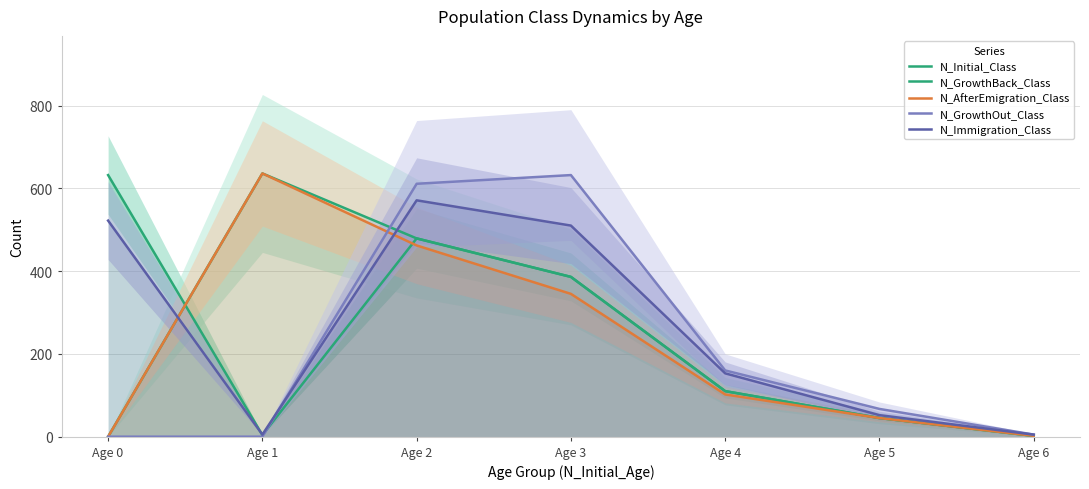

Reading right to left, what are all the values shown in this chart?

N_Initial_Class: Age 6=2	Age 5=45	Age 4=110	Age 3=386	Age 2=479	Age 1=4	Age 0=632
N_GrowthBack_Class: Age 6=2	Age 5=45	Age 4=110	Age 3=386	Age 2=479	Age 1=636	Age 0=0
N_AfterEmigration_Class: Age 6=2	Age 5=45	Age 4=102	Age 3=345	Age 2=462	Age 1=636	Age 0=0
N_GrowthOut_Class: Age 6=5	Age 5=67	Age 4=160	Age 3=632	Age 2=611	Age 1=0	Age 0=0
N_Immigration_Class: Age 6=5	Age 5=52	Age 4=153	Age 3=510	Age 2=571	Age 1=5	Age 0=522